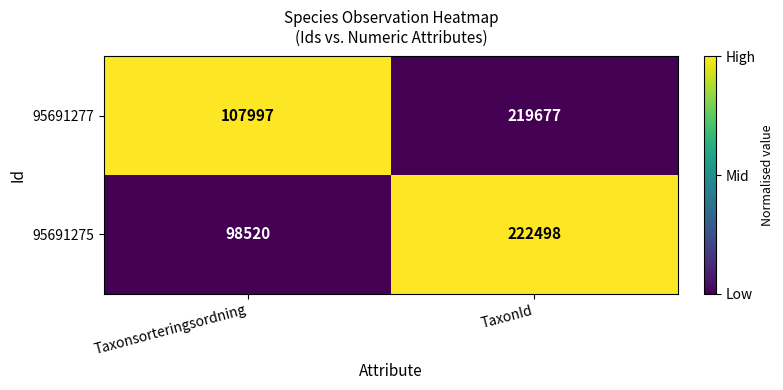

At TaxonId, list the series in order from largest to smallest.

95691275, 95691277